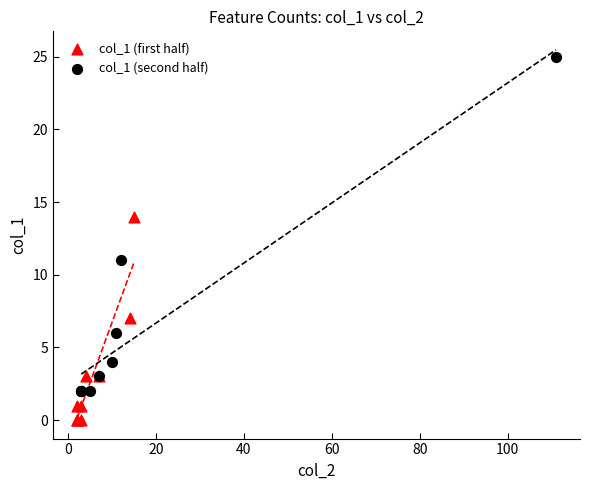

Which series contains the highest Y value?

col_1 (second half)